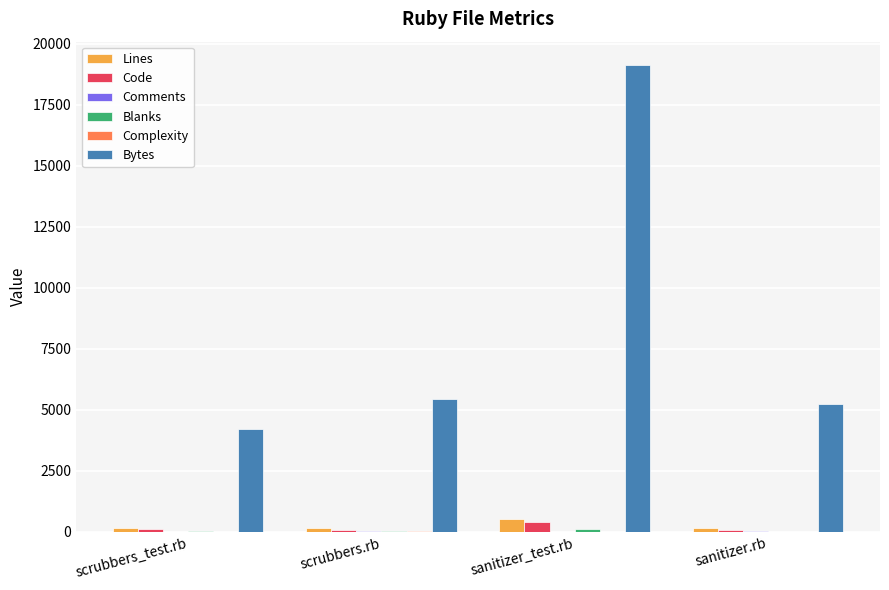

What is the total value across all series at scrubbers.rb?

5820